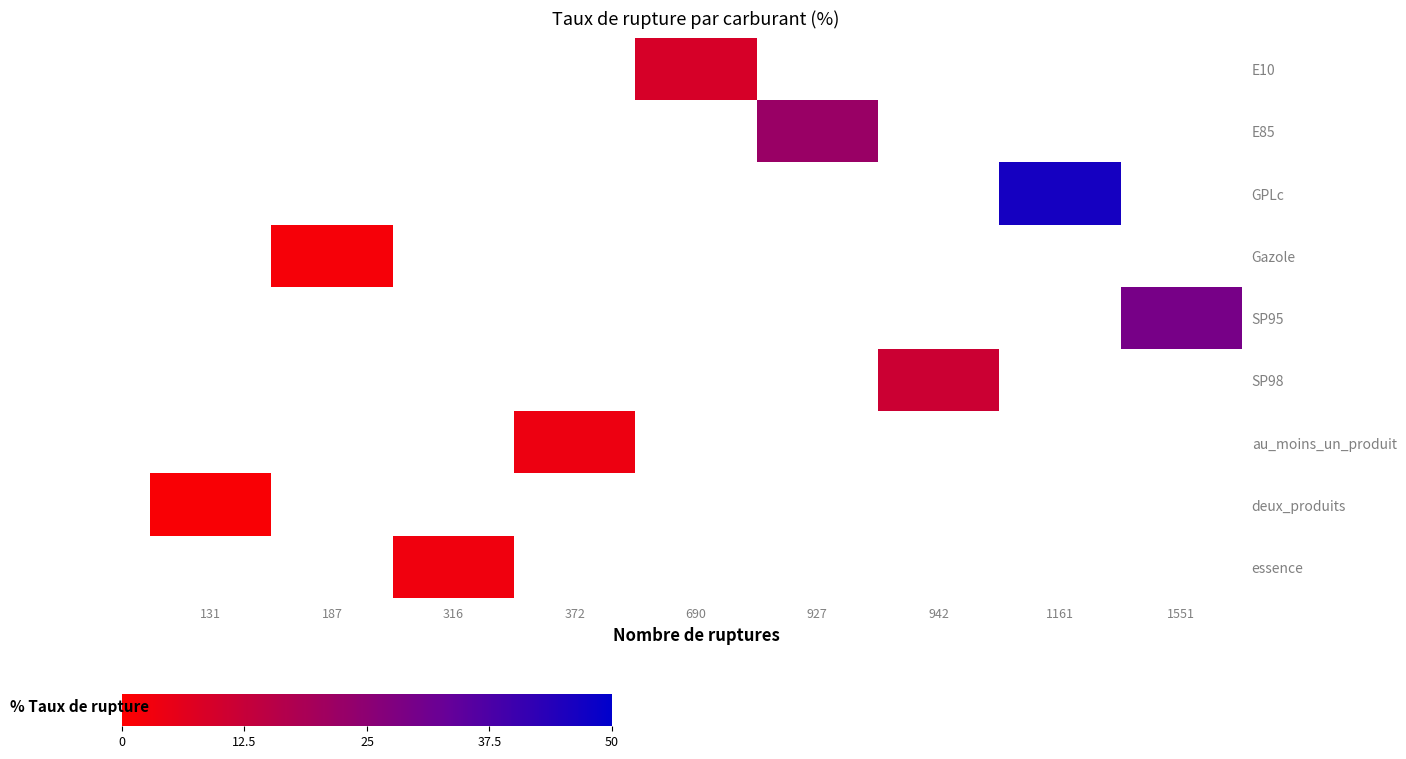

How many values in au_moins_un_produit are above zero?

1